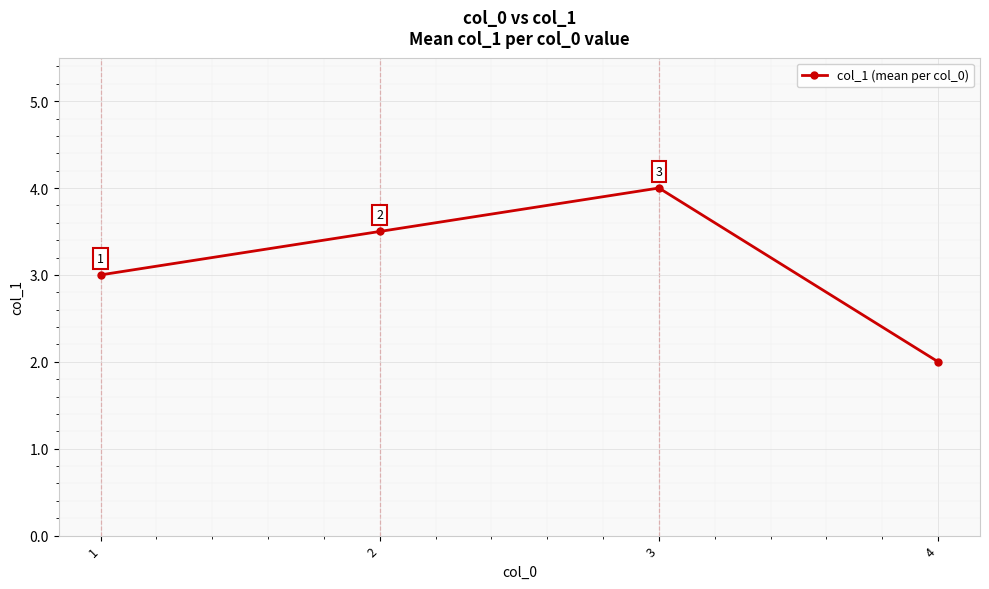

What is the ratio of the value at 3 to the value at 1?

1.3